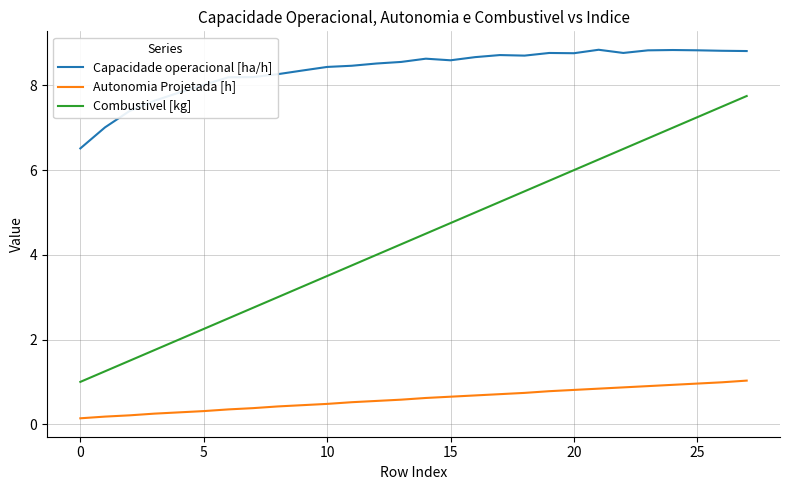

Rank the series by their average value, from lowest to highest.

Autonomia Projetada [h], Combustivel [kg], Capacidade operacional [ha/h]